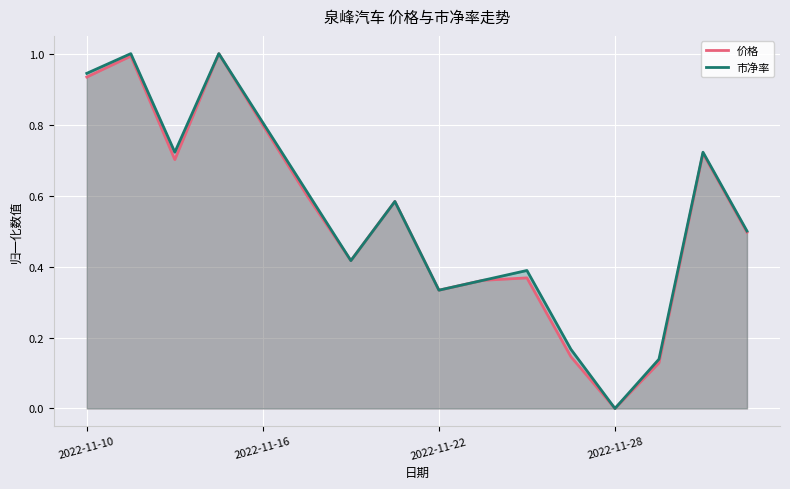

List the series in order of their overall mean, lowest first.

价格, 市净率